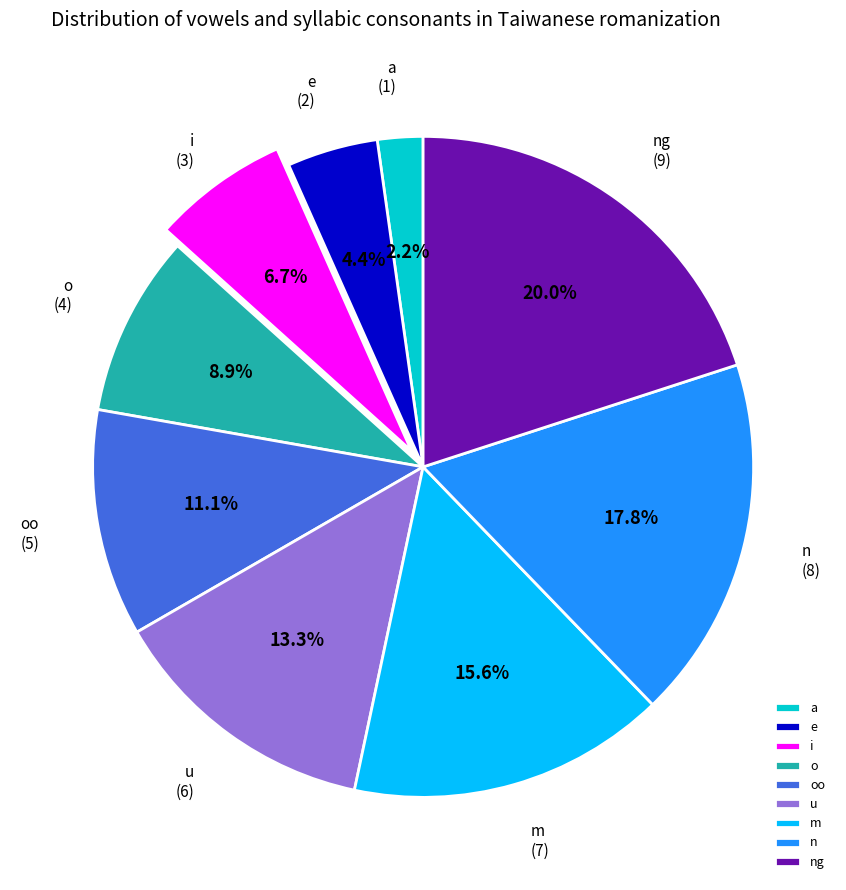

Is there any slice that represents more than half of the pie?

No